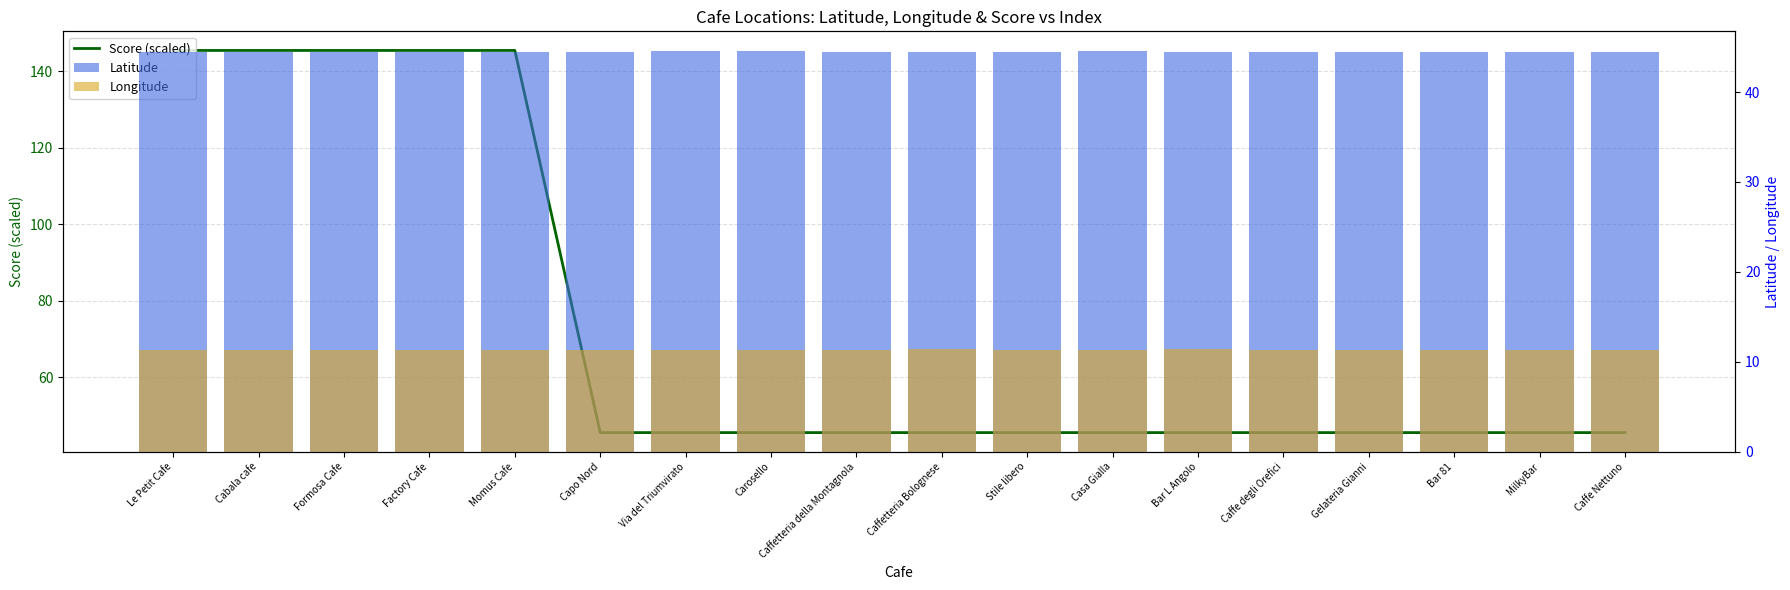

The value of Score (scaled) at Momus Cafe is 145.5. True or false?

True